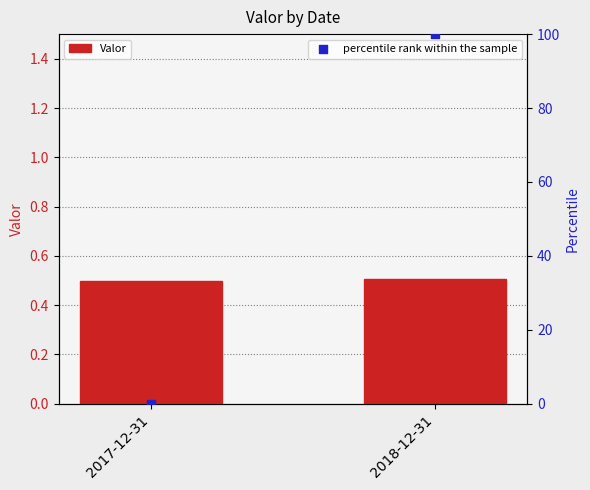

Which series reaches the minimum Y coordinate?

percentile rank within the sample